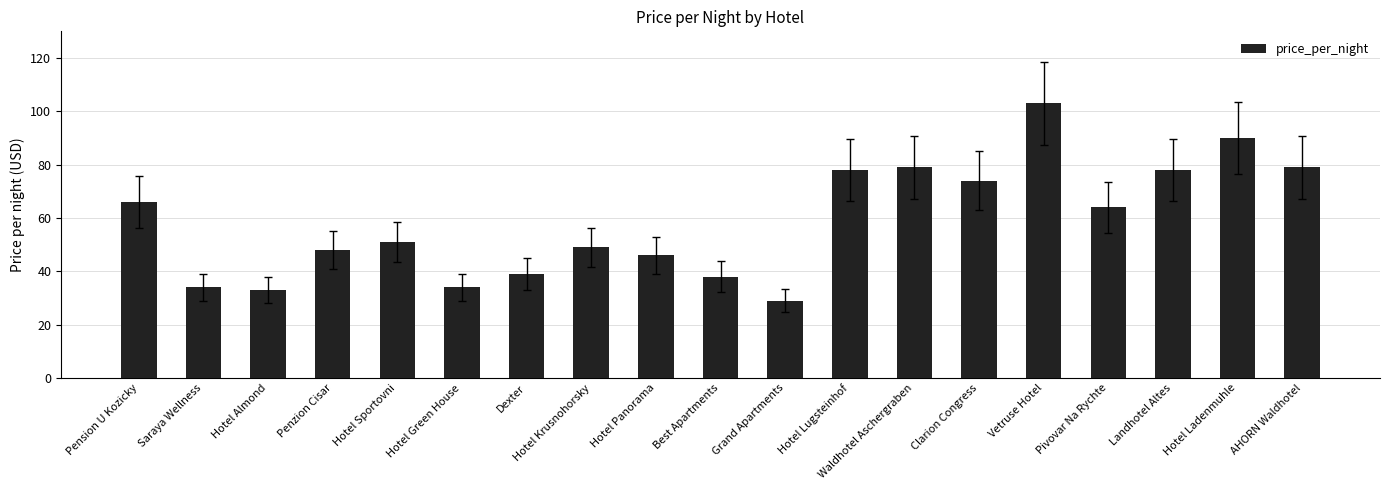

At which label does the data first exceed 51?

Pension U Kozicky